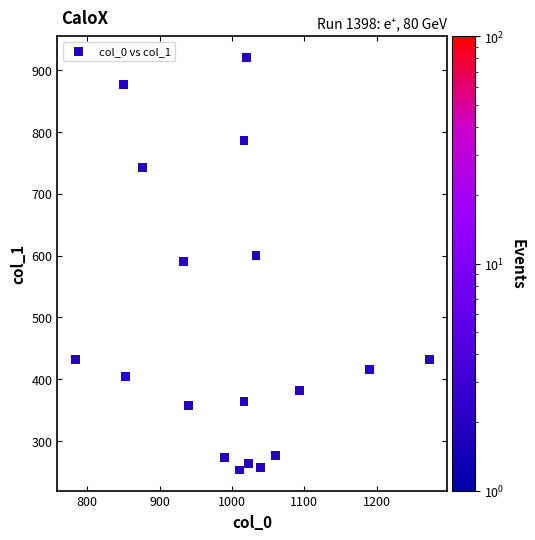

How many data points are displayed?

18